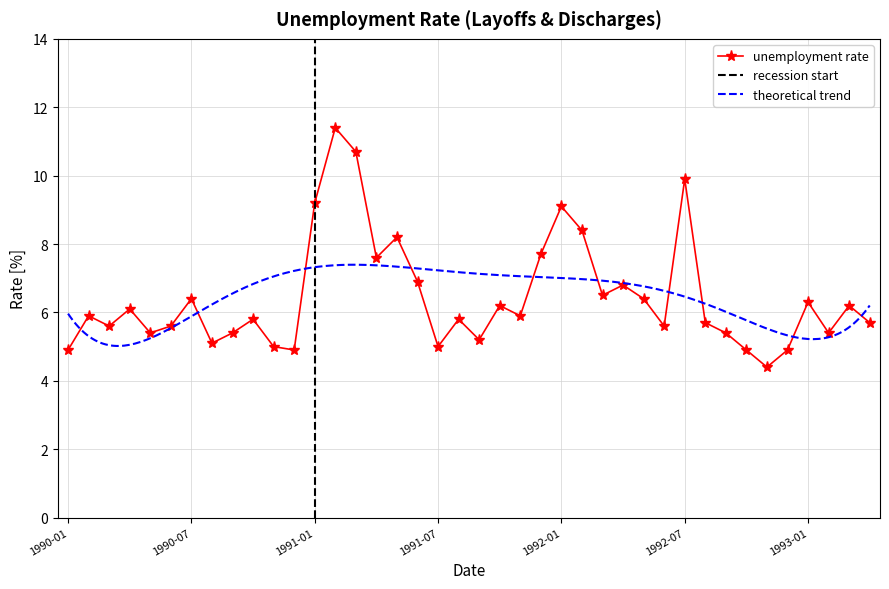

What position from the right is 1990-03?

38